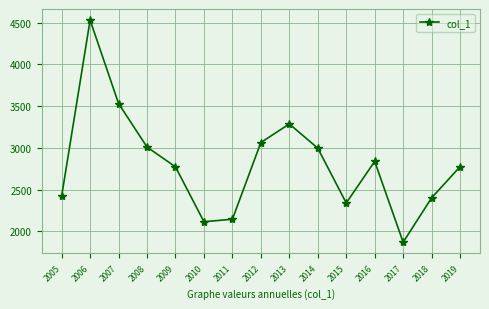

At which category does the chart reach its minimum across all series?

2017